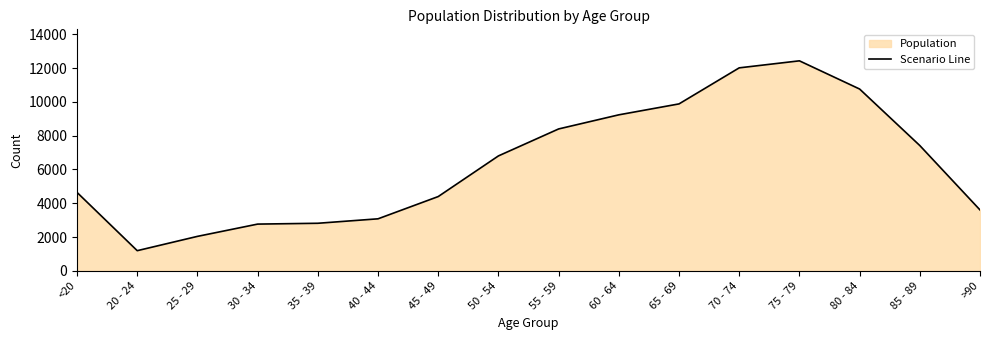

The chart shows a value of 3645 at 30 - 34. True or false?

False